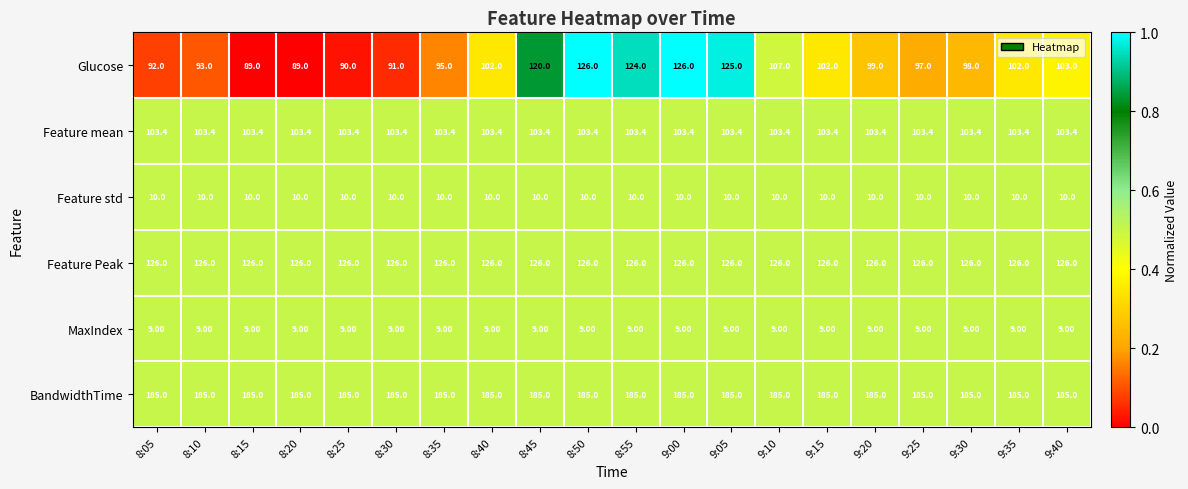

Which series has the largest total across all categories?

BandwidthTime